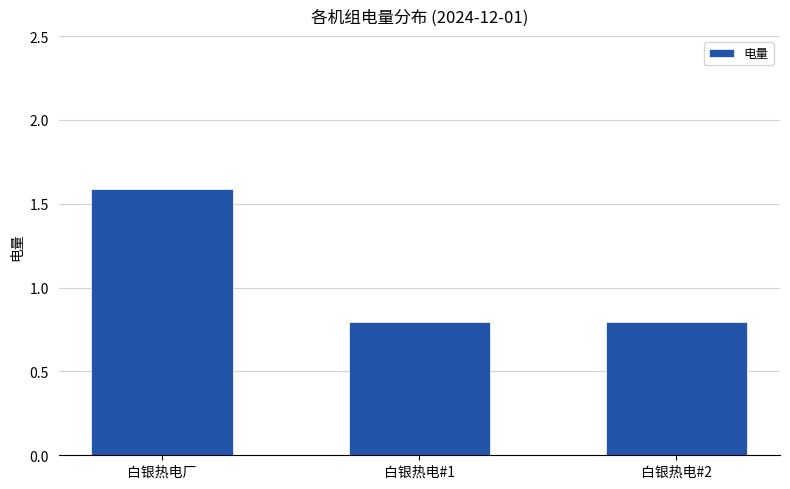

Count the number of categories in the chart.

3